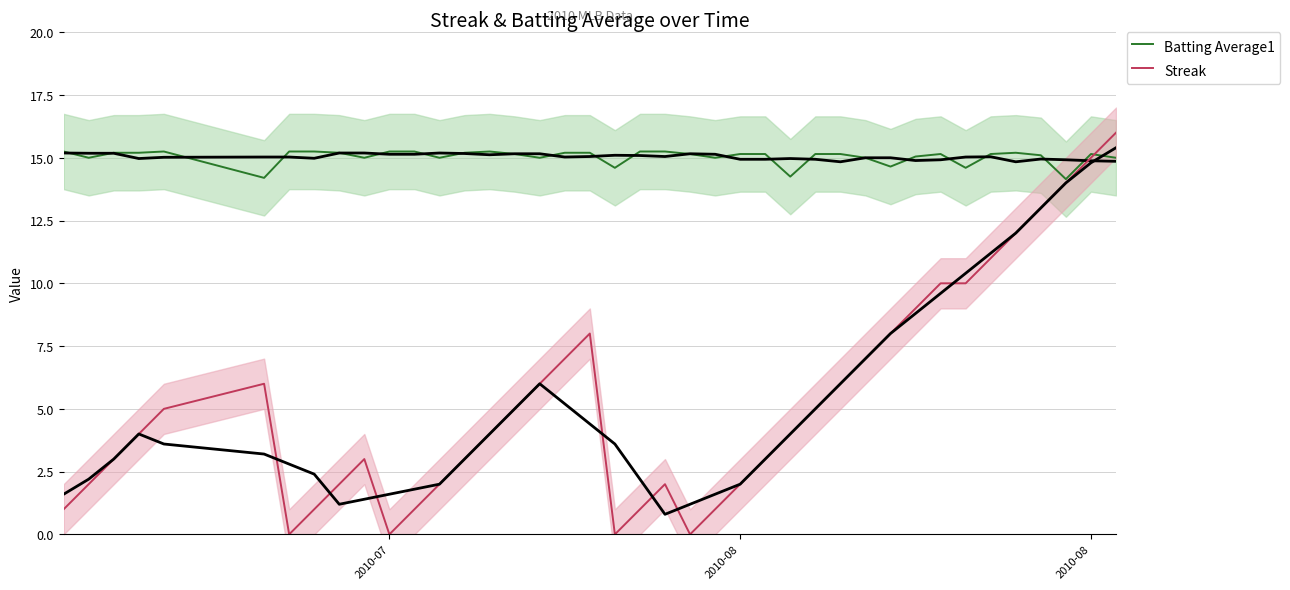

What are all the series names shown in the legend?

Batting Average1, Streak